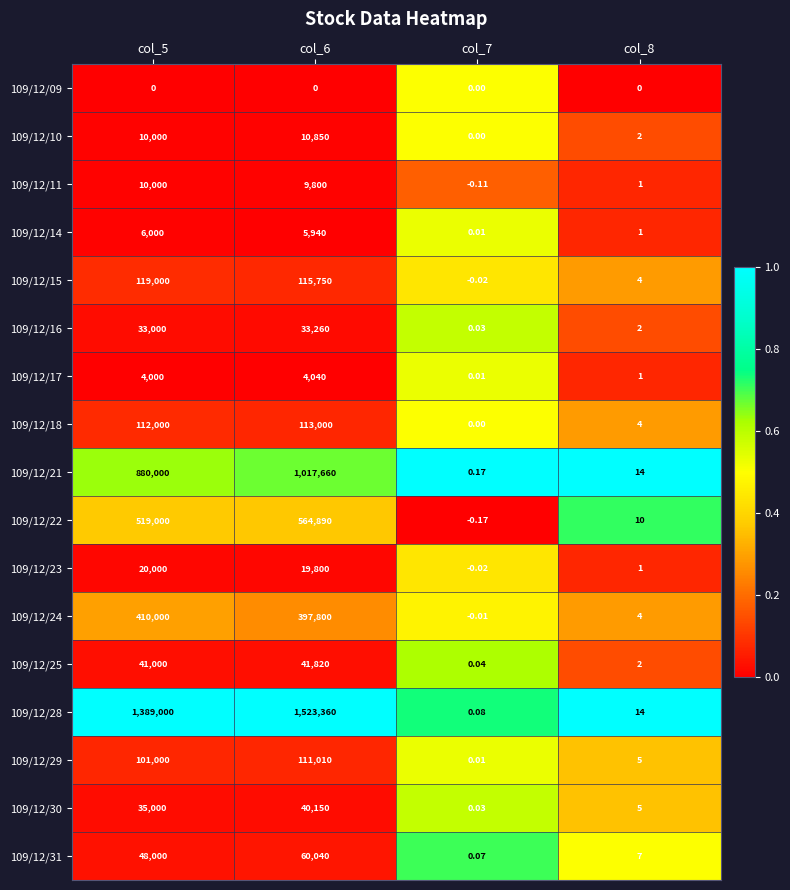

Is the value of 109/12/11 at col_6 greater than the value of 109/12/30 at col_7?

Yes